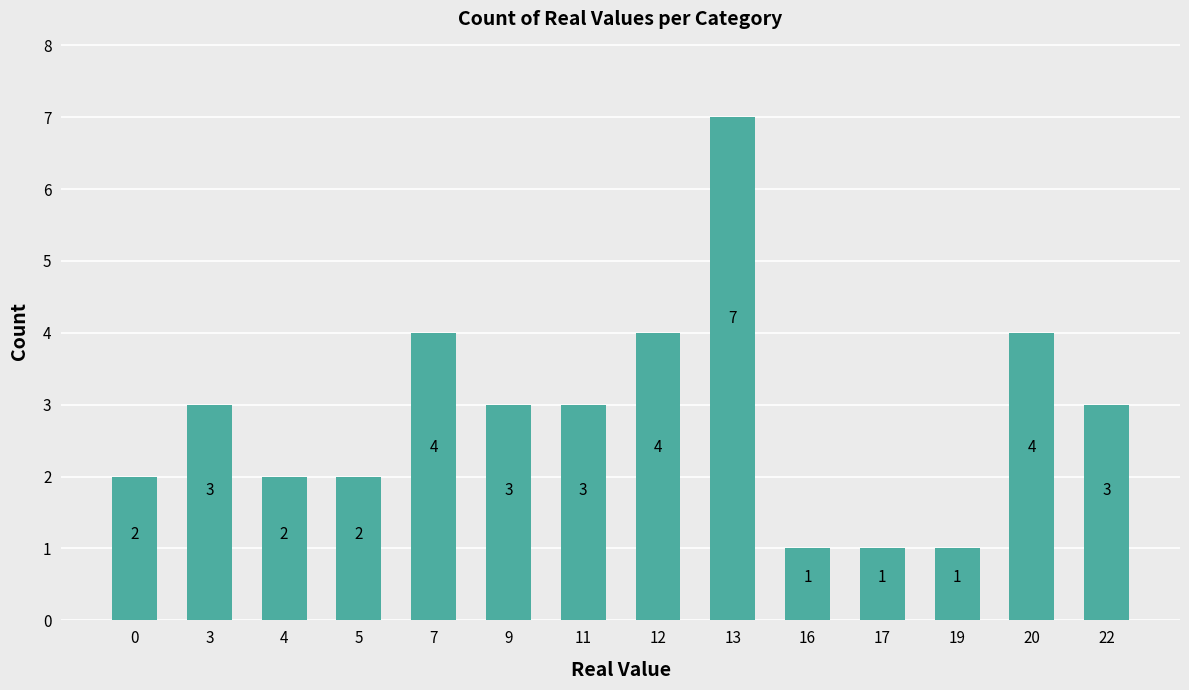

Count the values in the range 2 to 4.

10